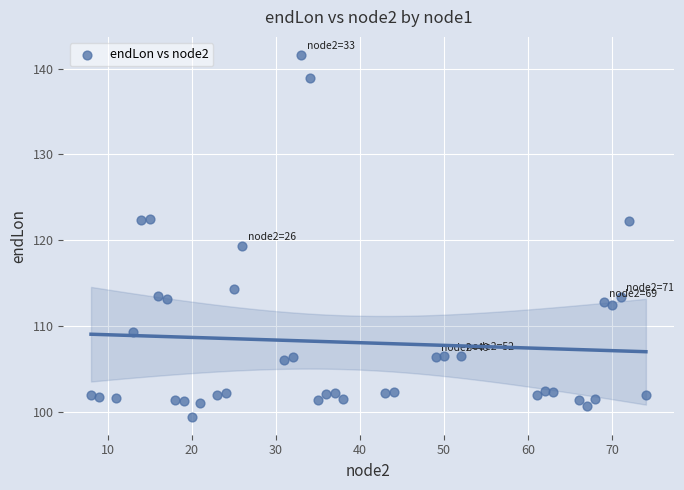

What Y value in the scatter plot is closest to 120?

119.4